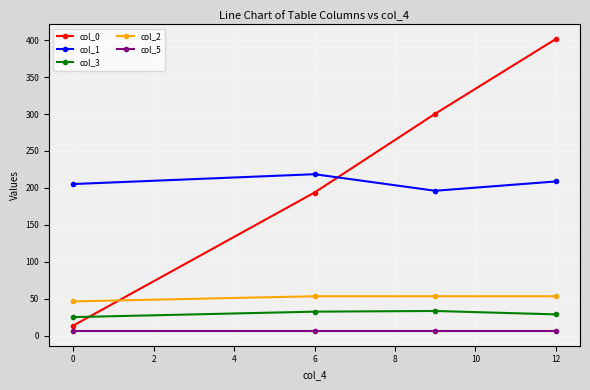

What is the value of the col_1 point at the 1st from the left?

205.2